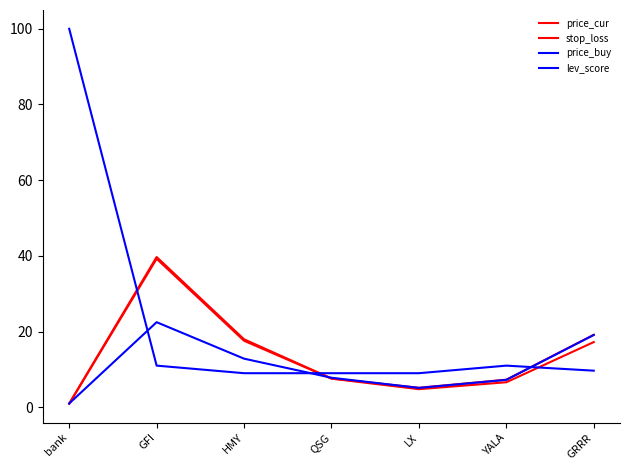

At YALA, list the series in order from largest to smallest.

lev_score, price_cur, price_buy, stop_loss